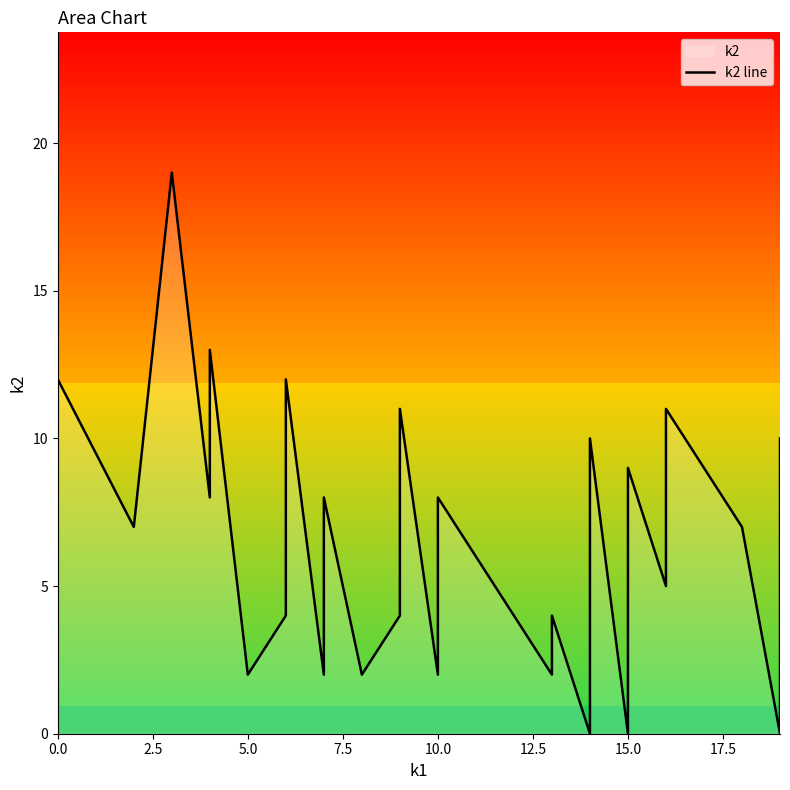

The value at 0.0 is 2. True or false?

False